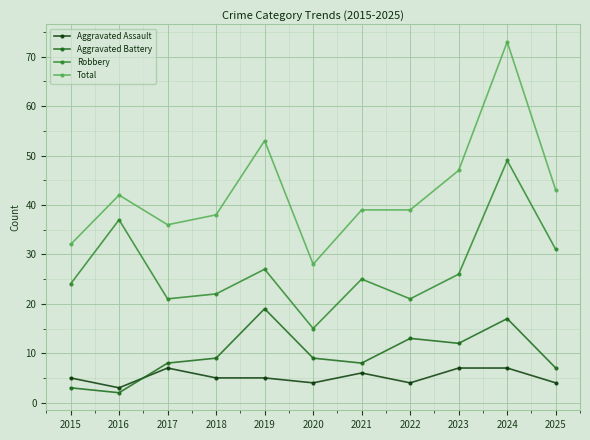

How many series are shown in this chart?

4